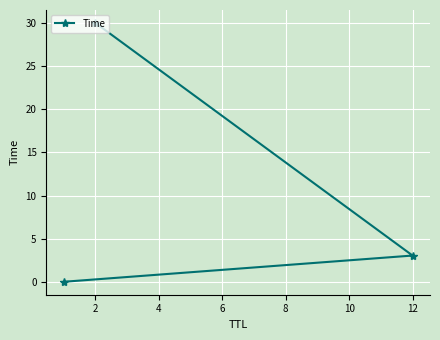

What is the sum of the values at 12 and 2?

33.0